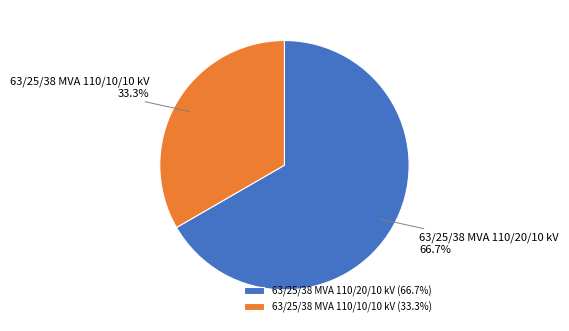

Between 63/25/38 MVA 110/10/10 kV and 63/25/38 MVA 110/20/10 kV, which is larger?

63/25/38 MVA 110/20/10 kV